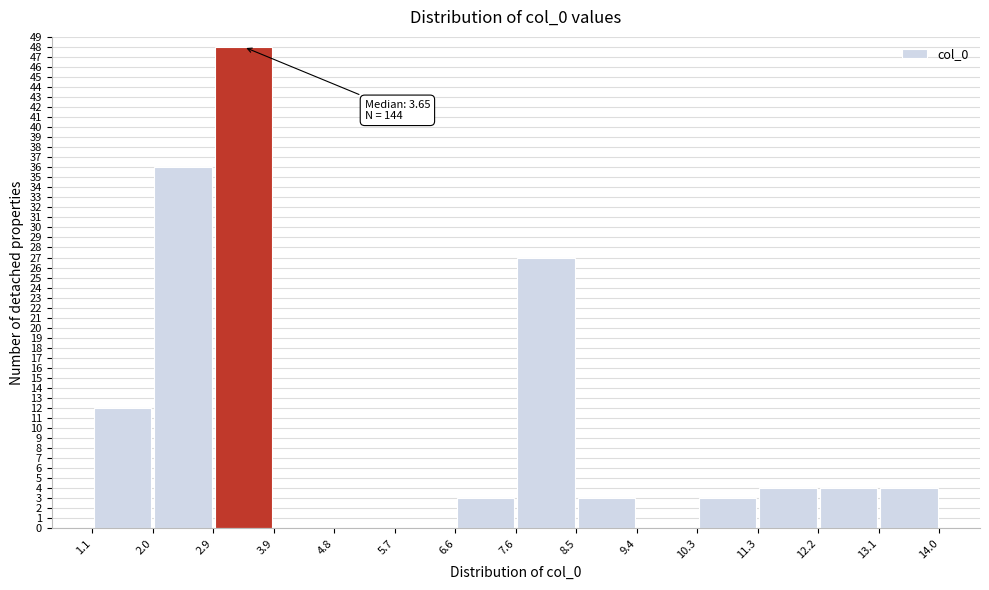

Over which range of the x-axis is the bar tallest?

2.9 to 3.9